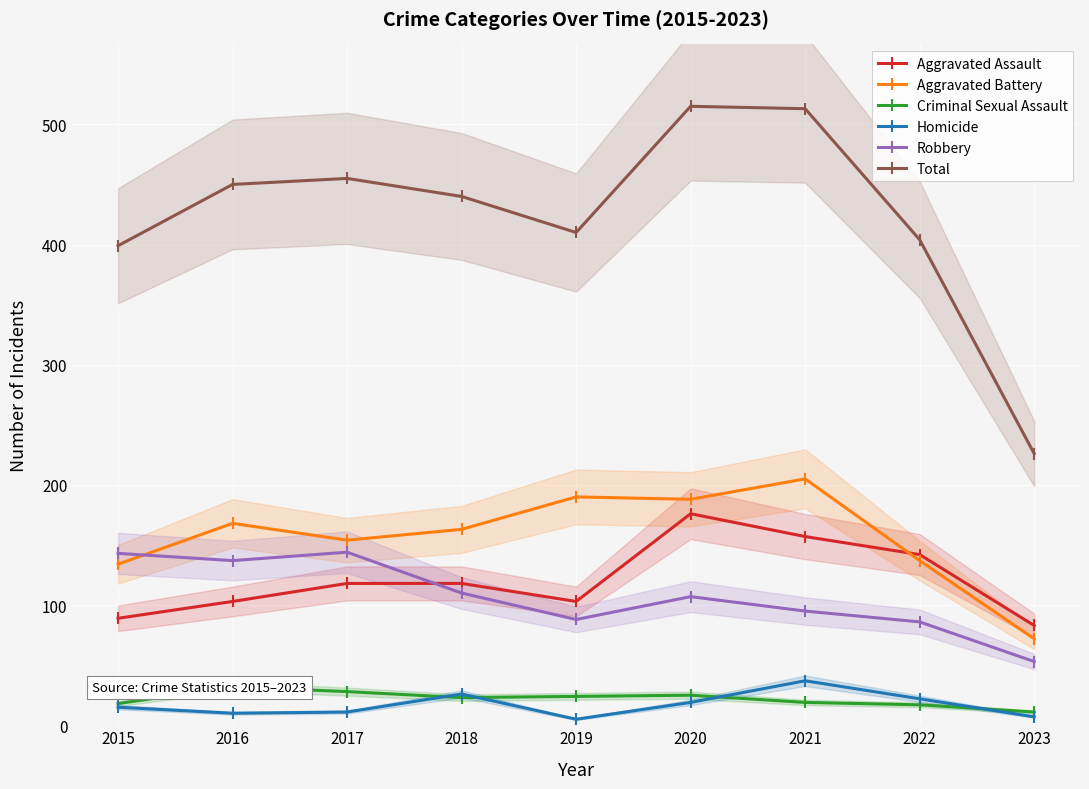

The value of Aggravated Assault at 2021 is 157. True or false?

True